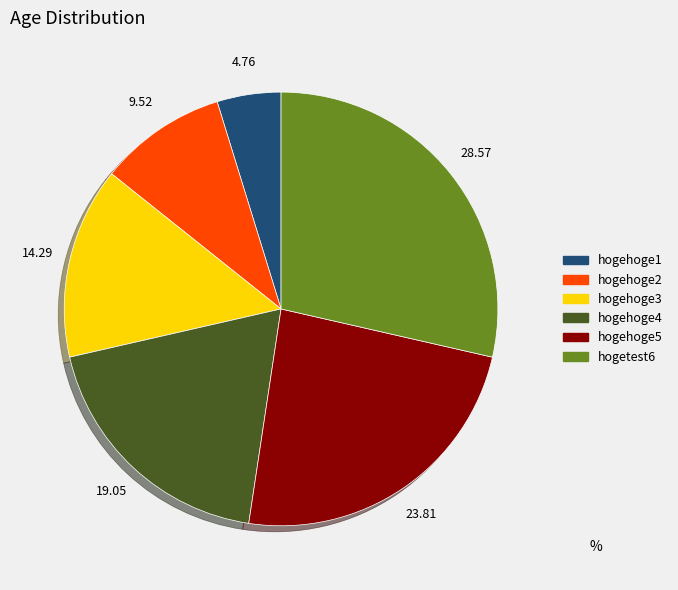

Rank the categories by value from lowest to highest.

hogehoge1, hogehoge2, hogehoge3, hogehoge4, hogehoge5, hogetest6